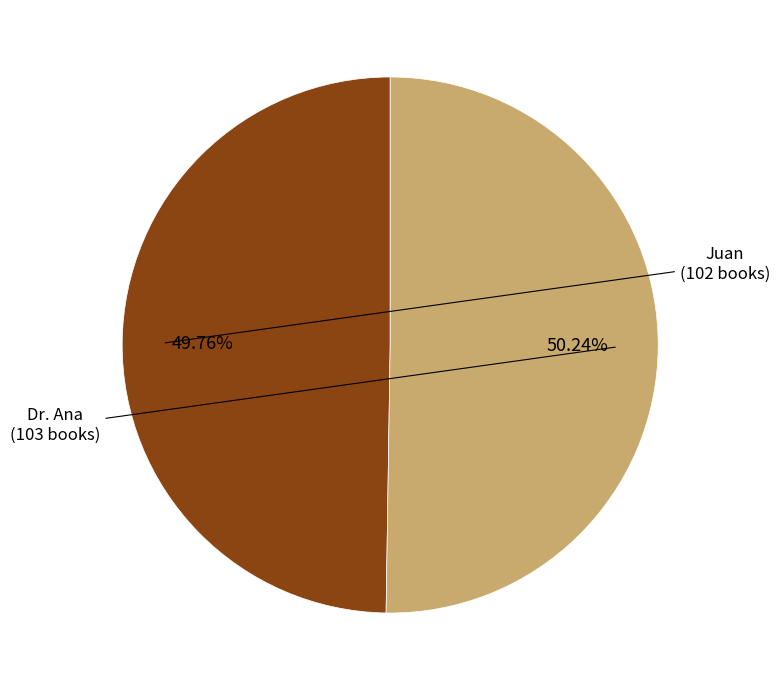

Does any single category account for the majority?

Yes